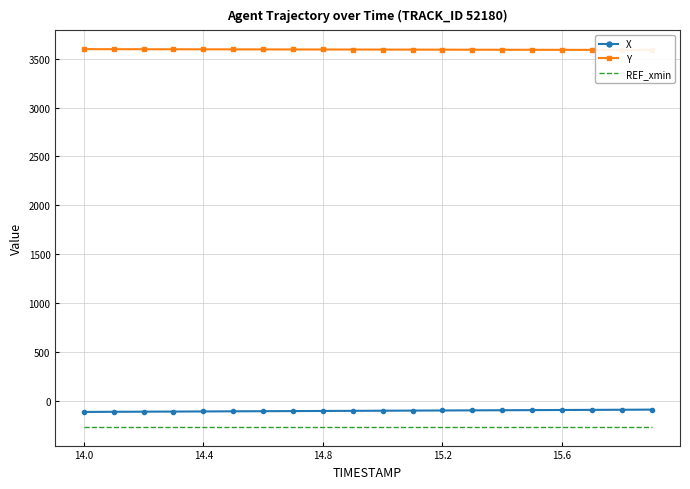

What are all the series names shown in the legend?

X, Y, REF_xmin